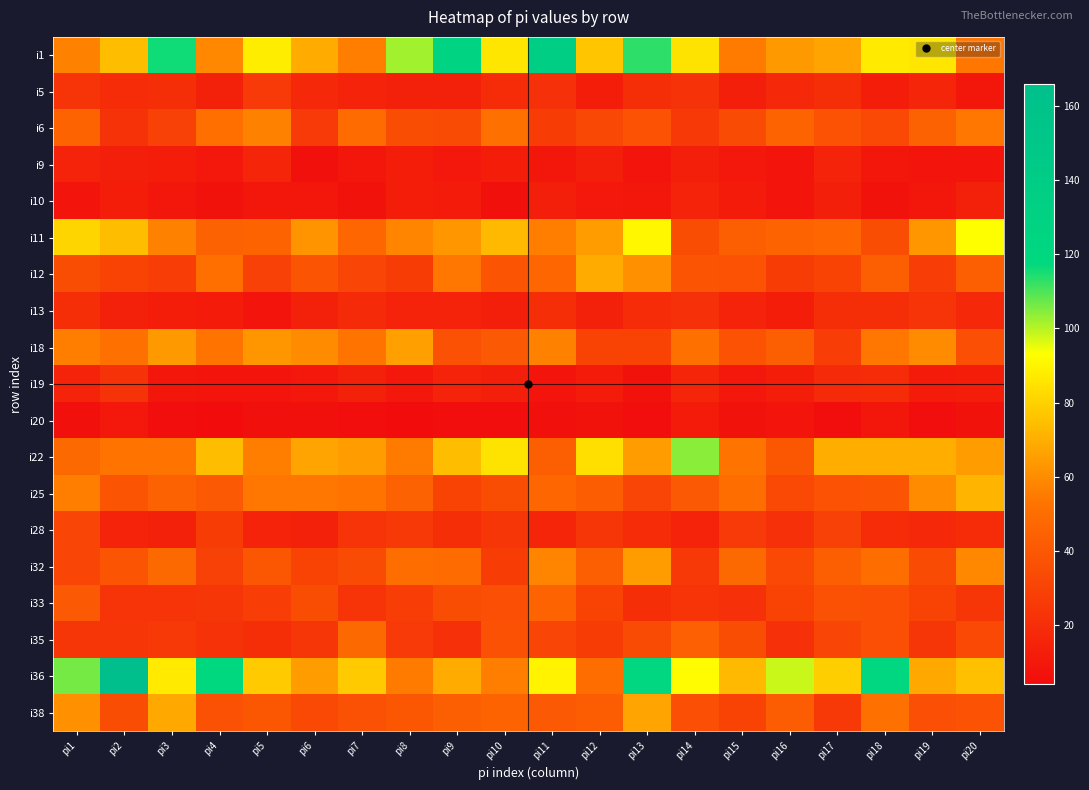

What is the maximum value shown in the chart?

166